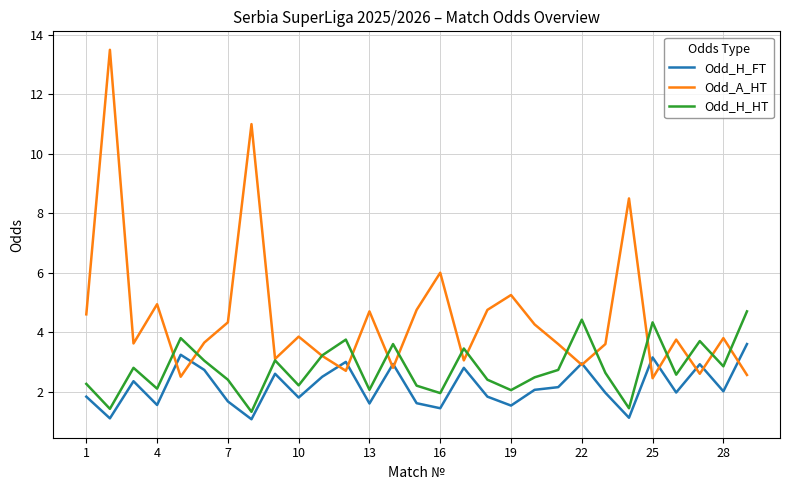

Which series has the largest total across all categories?

Odd_A_HT